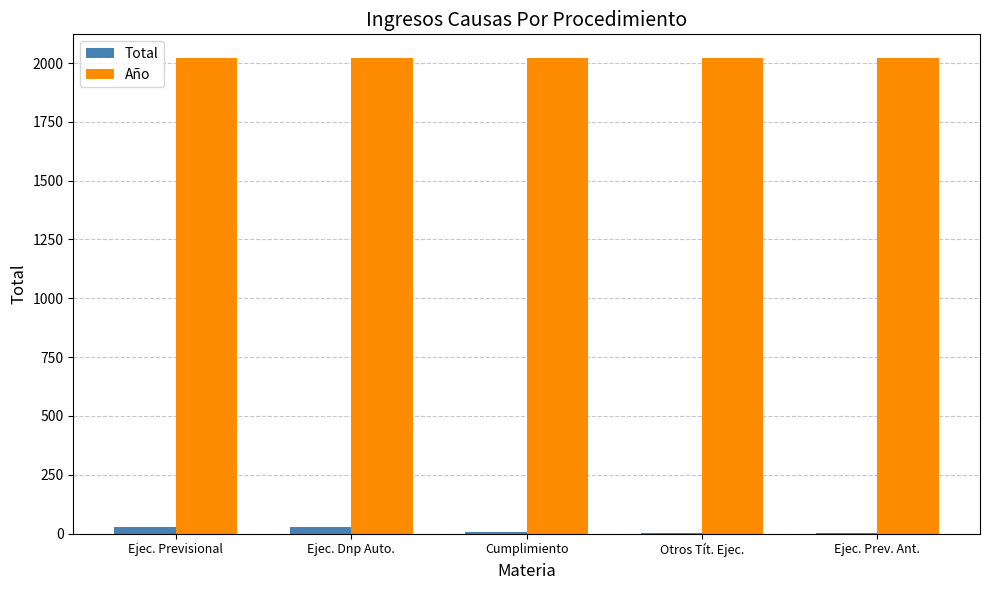

True or false: Año has a value of 2021 at Cumplimiento.

True